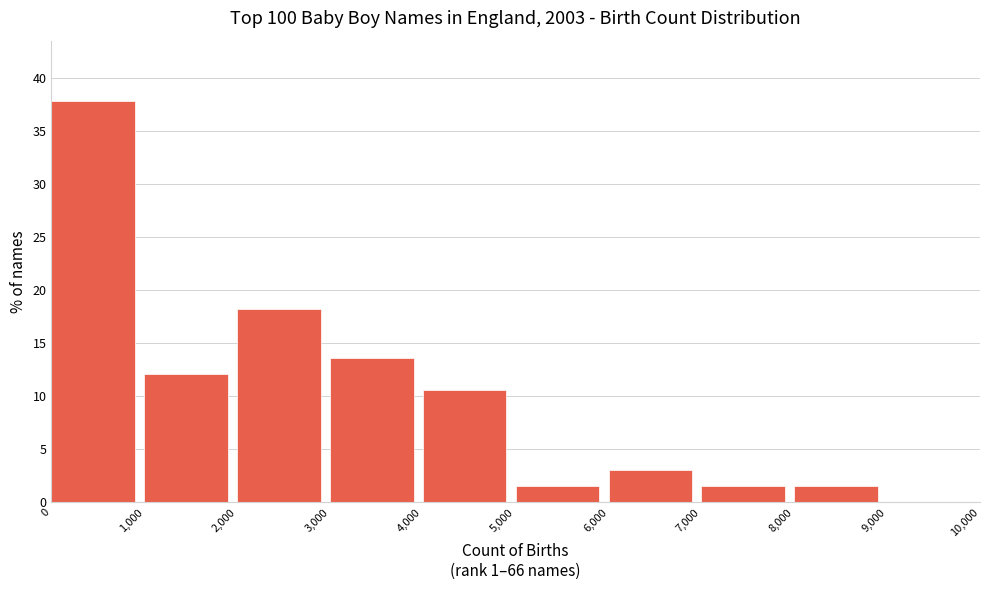

What is the height of the bar covering 3,000 to 4,000 on the x-axis? The values are not printed on the chart, so give them approximately, as read against the axis.

13.5